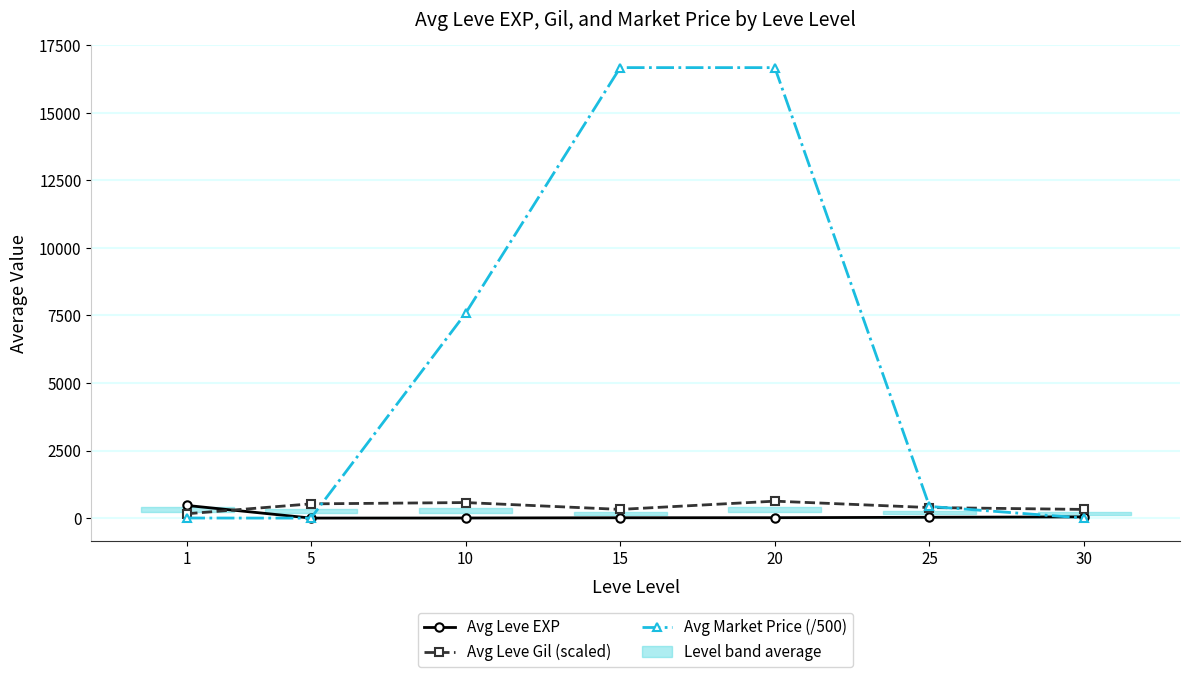

Where is the first local minimum for Avg Leve EXP?

5